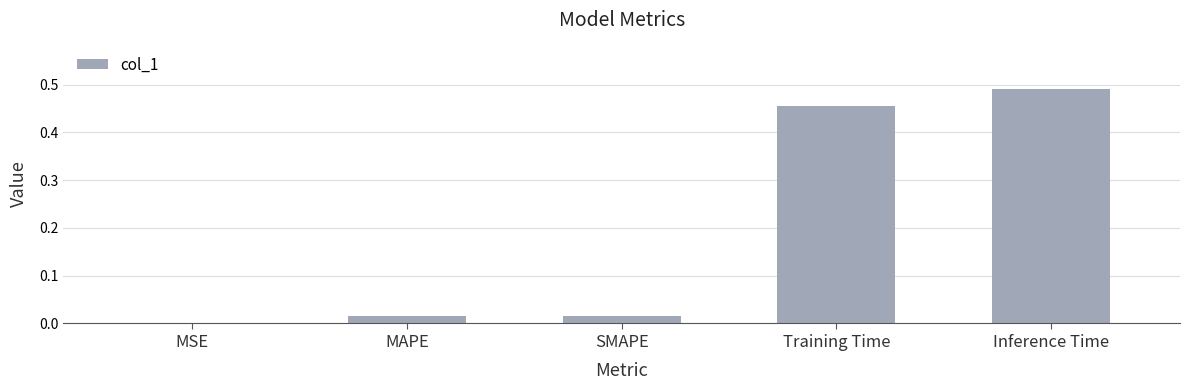

Between MSE and Training Time, which is larger?

Training Time